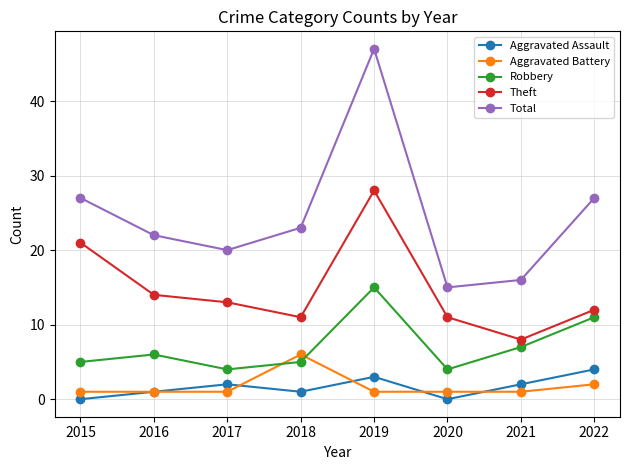

What is the sum of all Total values?

197